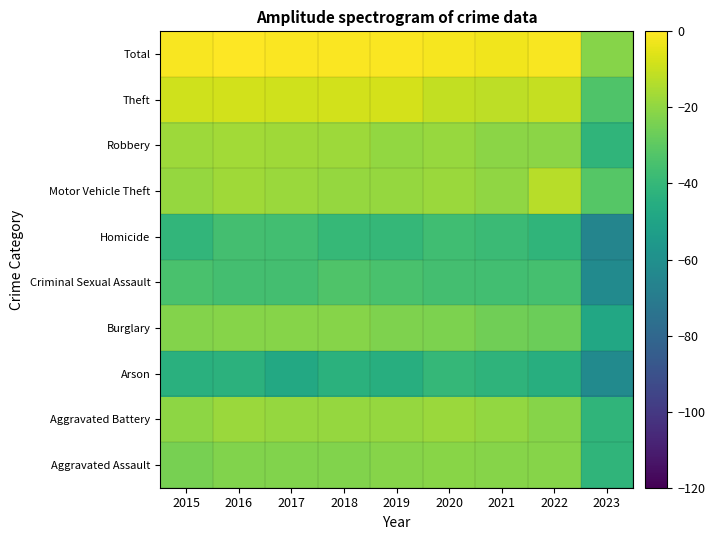

Which has a higher value, 2019 or 2016?

2019